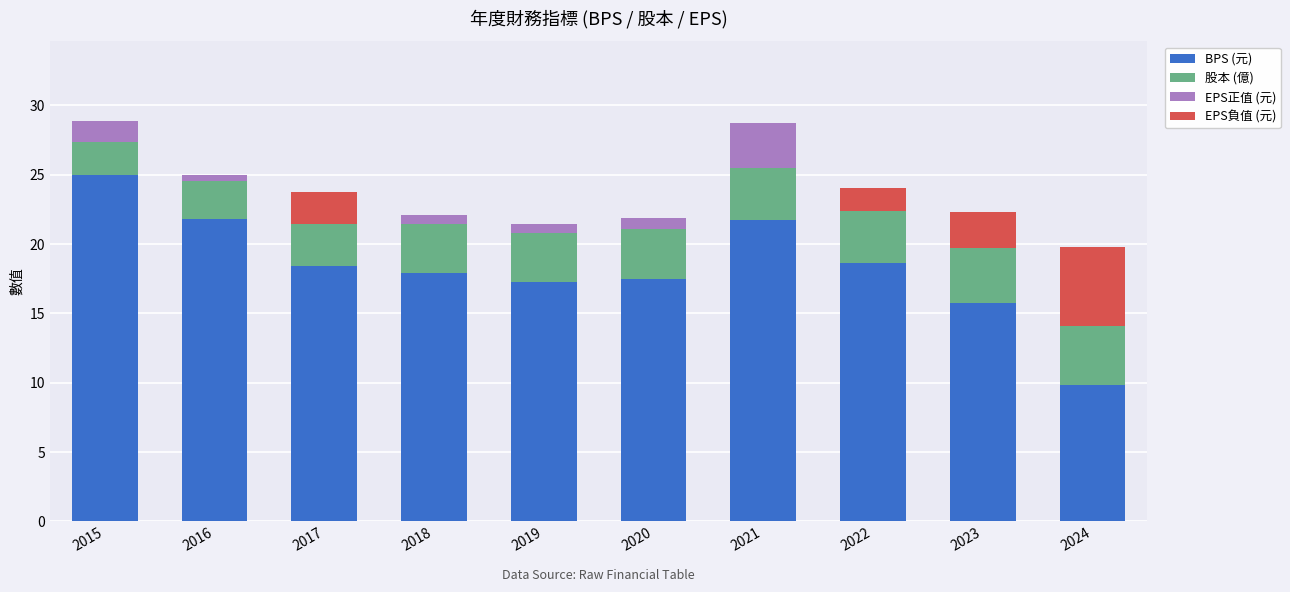

What is the difference between the highest and lowest values at 2016?

21.8